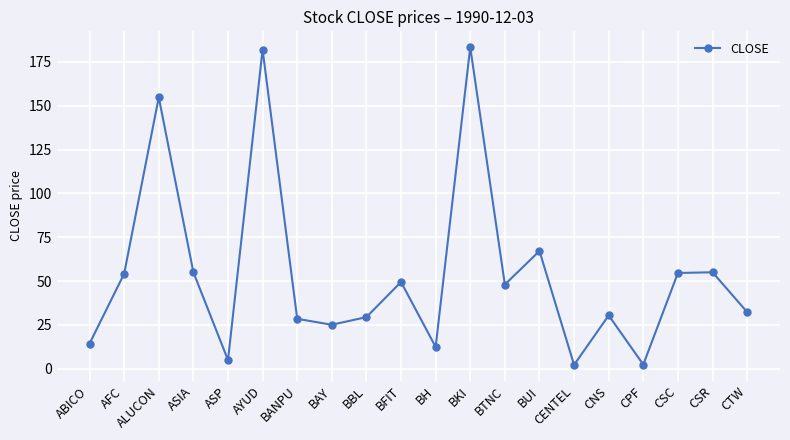

Does the chart display data point markers on the line(s)?

Yes